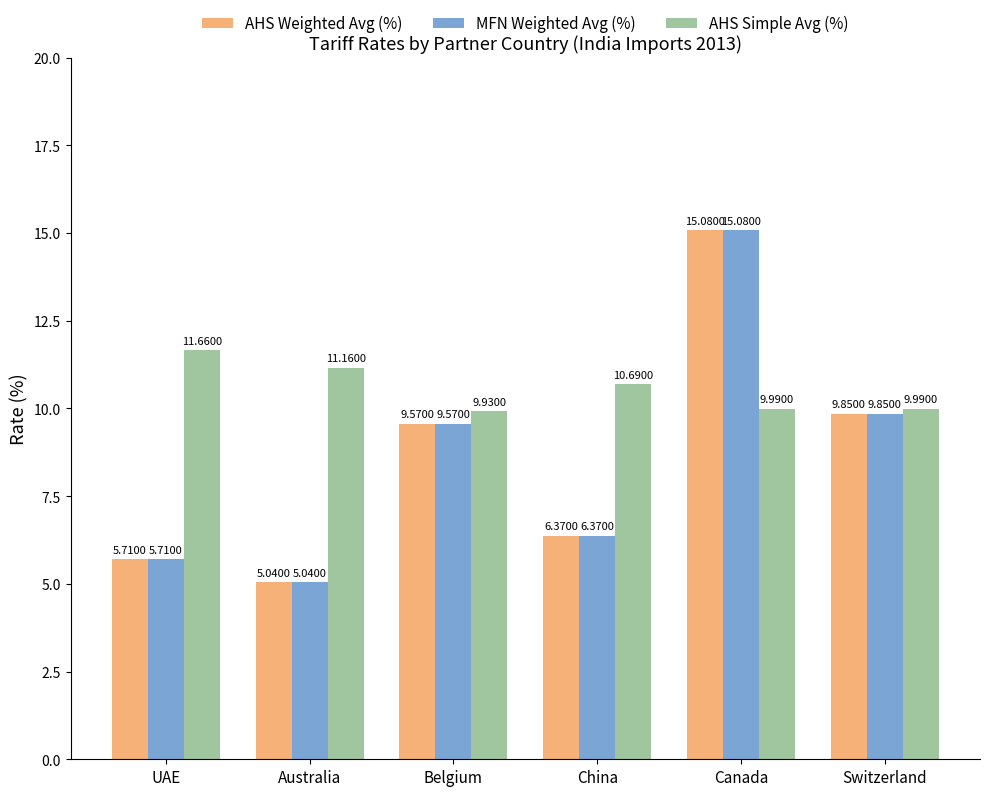

How many values in the MFN Weighted Avg (%) series are below 9?

3